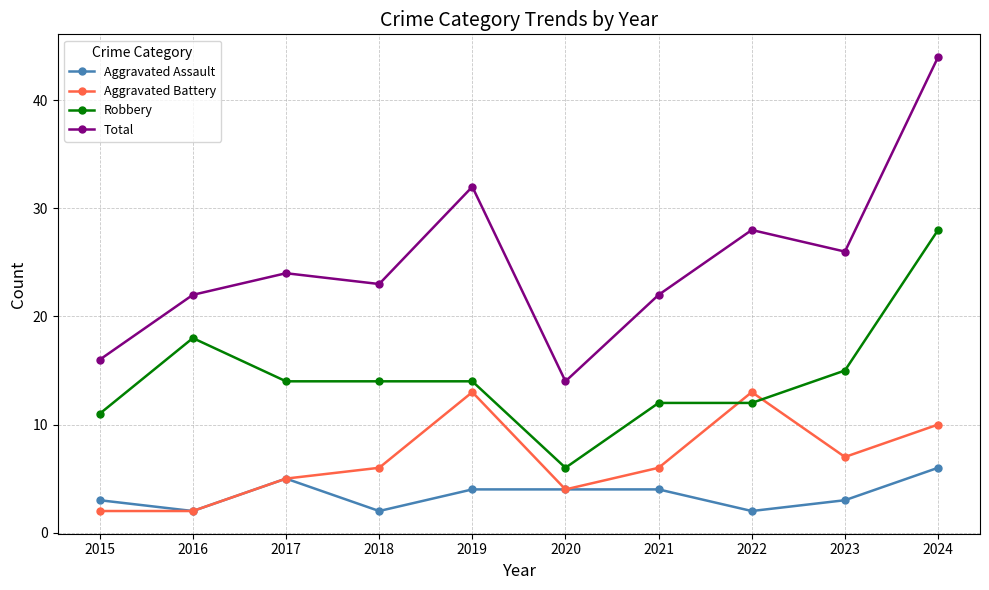

What are all the series names shown in the legend?

Aggravated Assault, Aggravated Battery, Robbery, Total